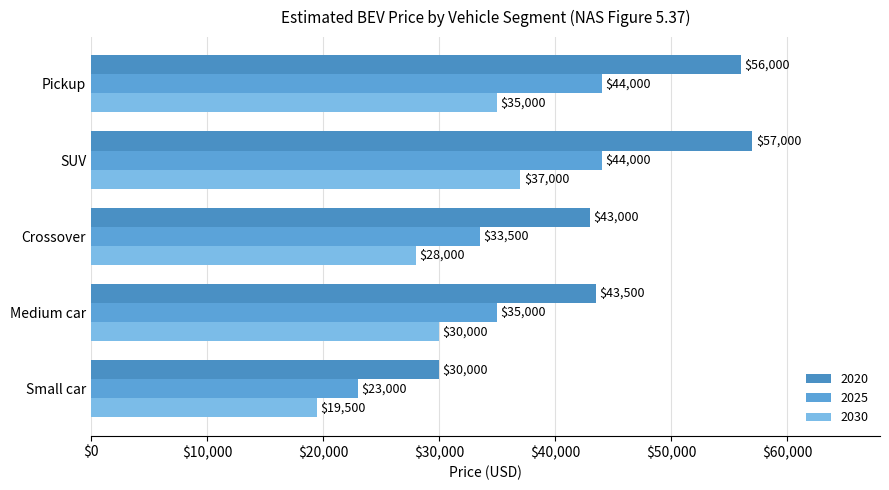

Rank the series at Small car from lowest to highest value.

2030, 2025, 2020